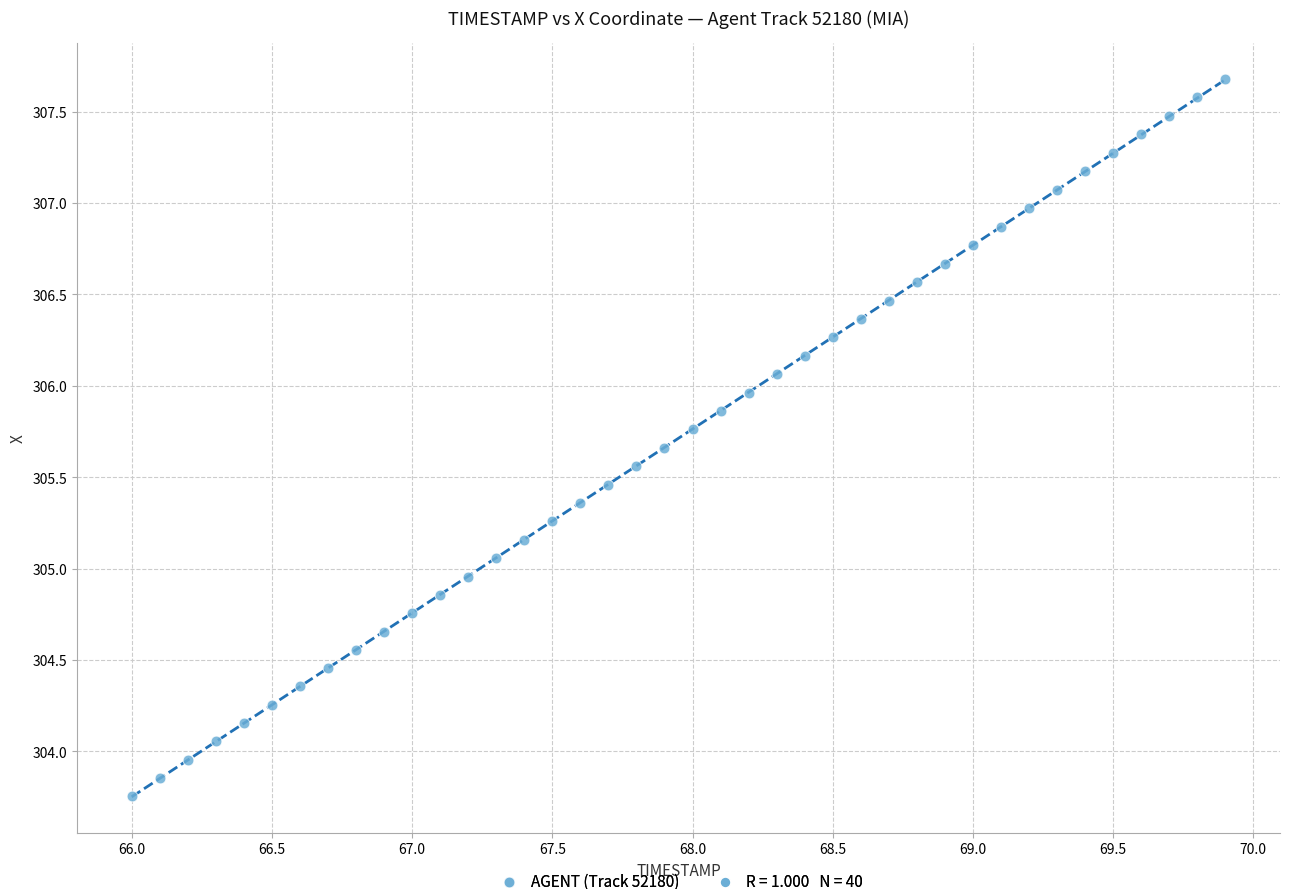

What is the range of Y values (max minus min)?

3.9